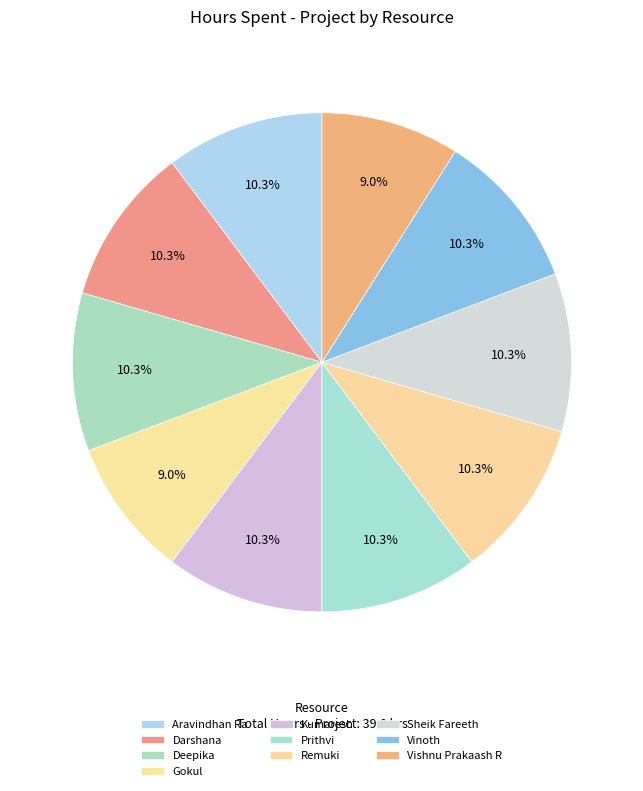

How many slices are in this pie chart?

10